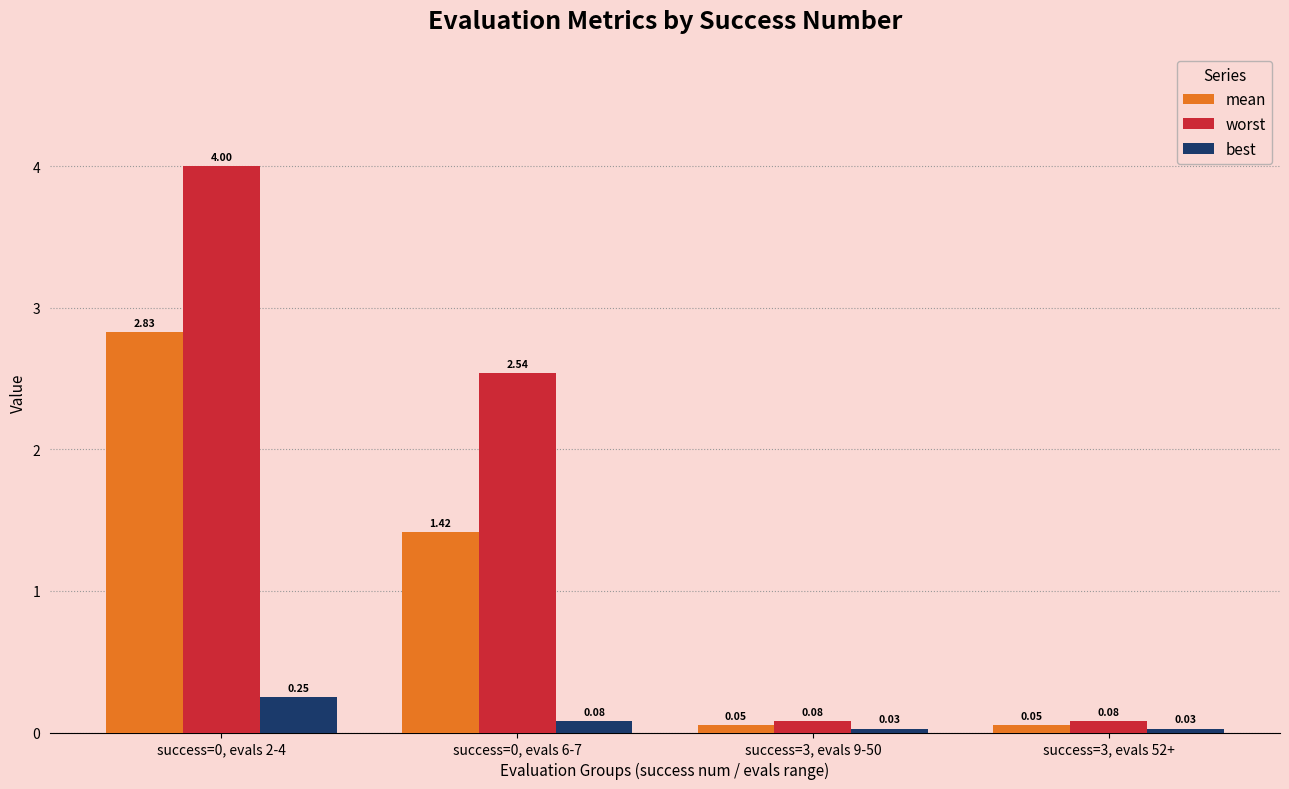

Which series changed the most between success=0, evals 2-4 and success=3, evals 52+?

worst